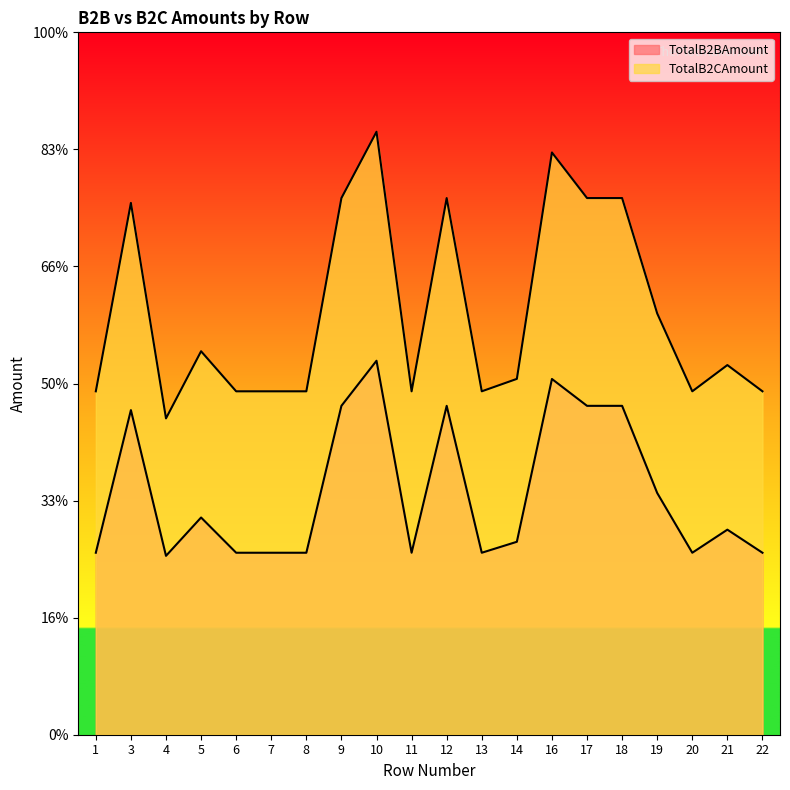

True or false: TotalB2BAmount and TotalB2CAmount intersect in this chart.

False